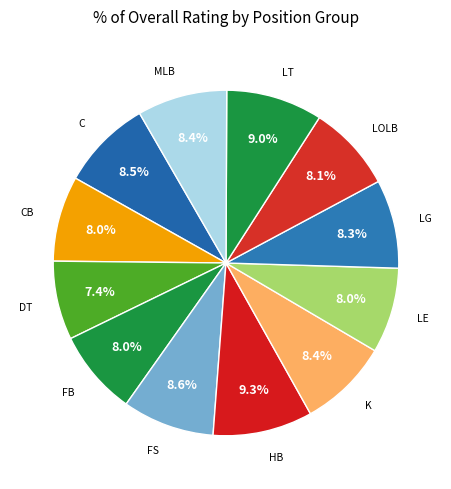

How many segments does this pie chart have?

12